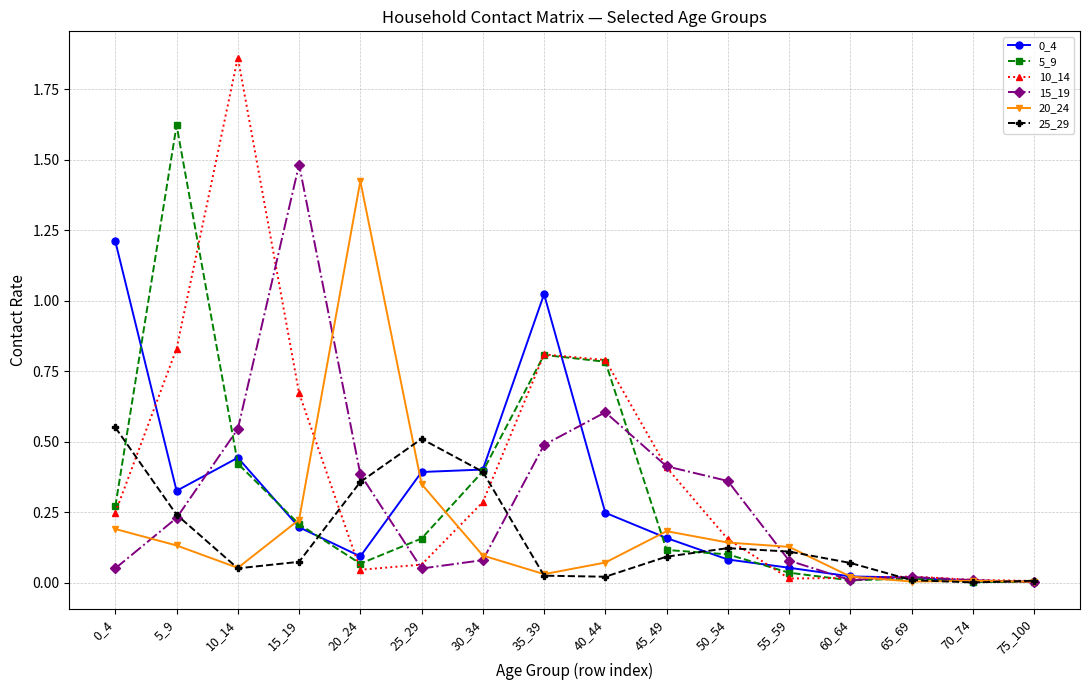

Which series has the largest total across all categories?

10_14